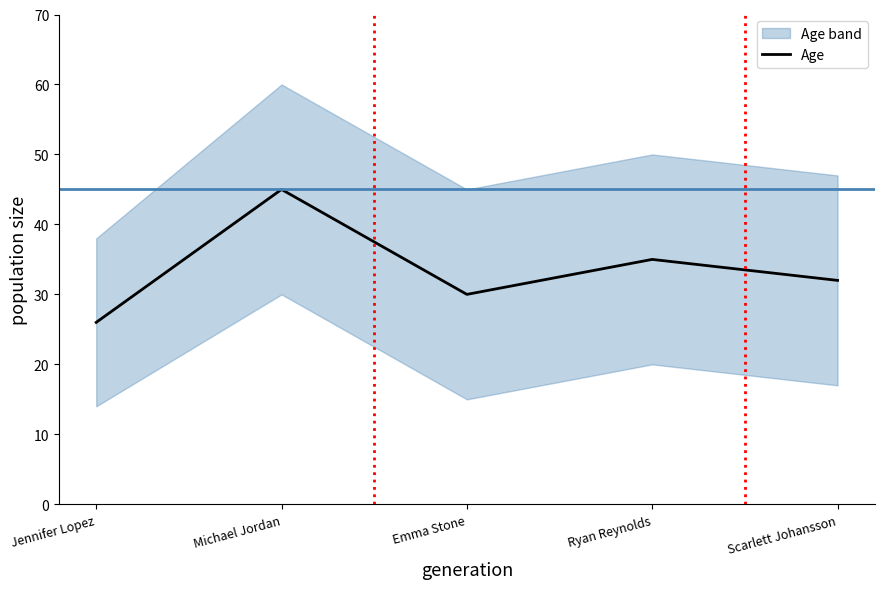

Is it true that the value at Scarlett Johansson is 49?

False